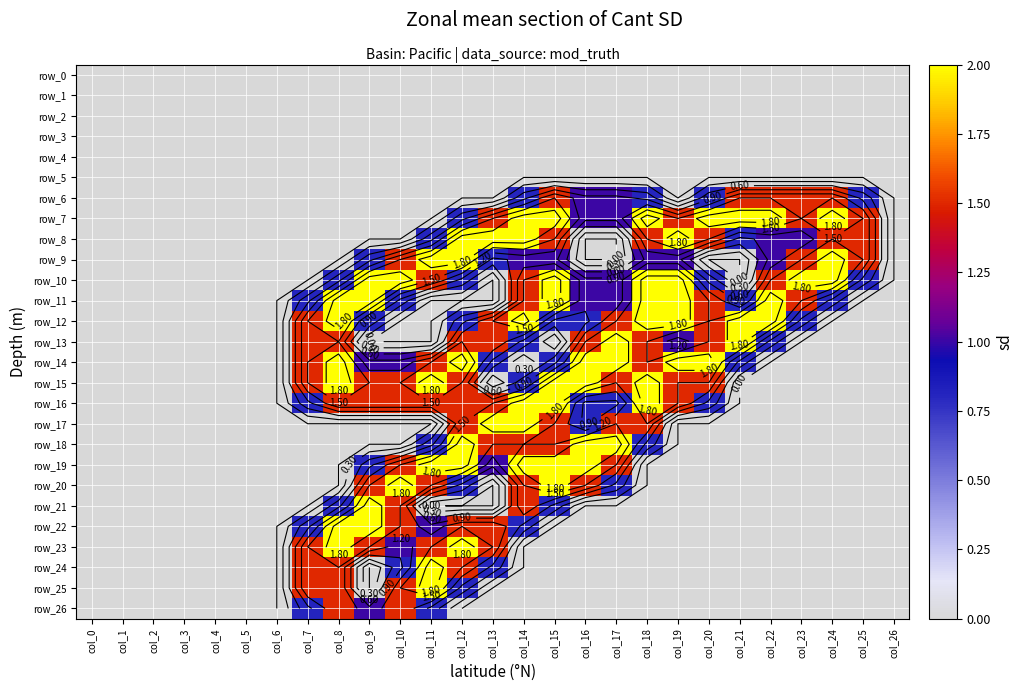

At which label does row_14 reach its minimum?

col_0